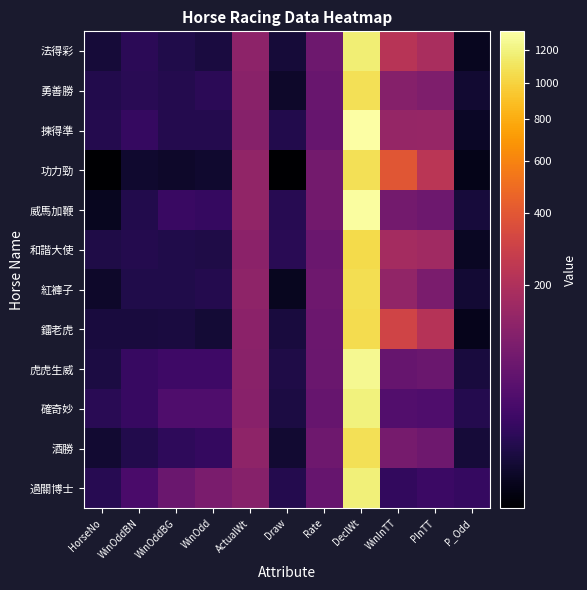

List the series in order of their peak value, lowest first.

和諧大使, 鐳老虎, 紅褲子, 酒勝, 勇善勝, 功力勁, 法得彩, 過關博士, 確奇妙, 虎虎生威, 威馬加鞭, 揀得準